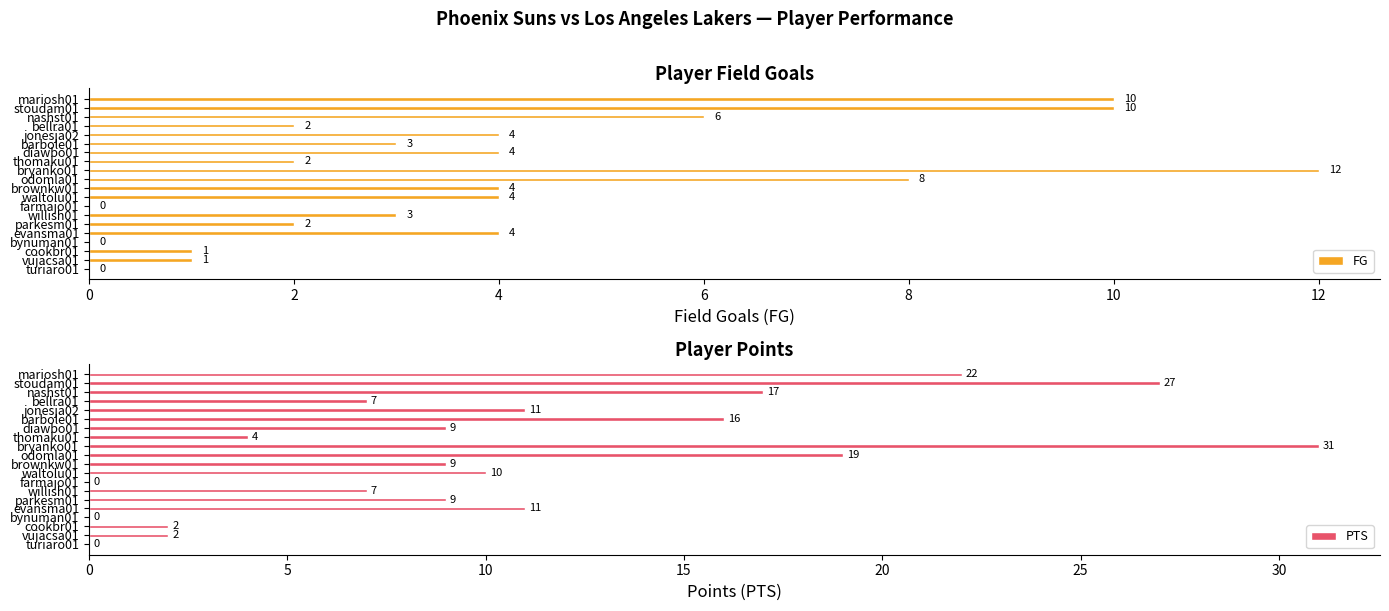

How many bars are there in total?

40